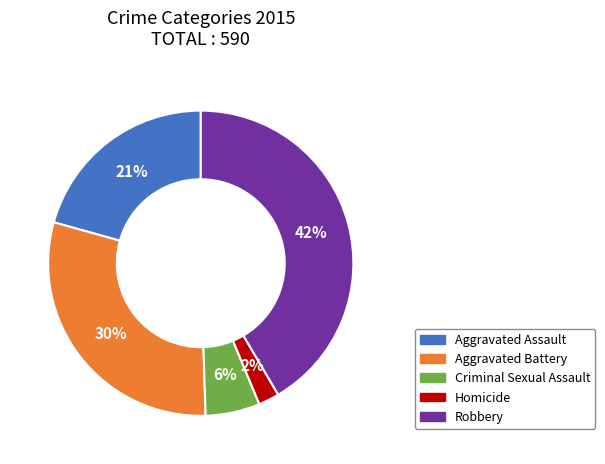

Is there any slice that represents more than half of the pie?

No